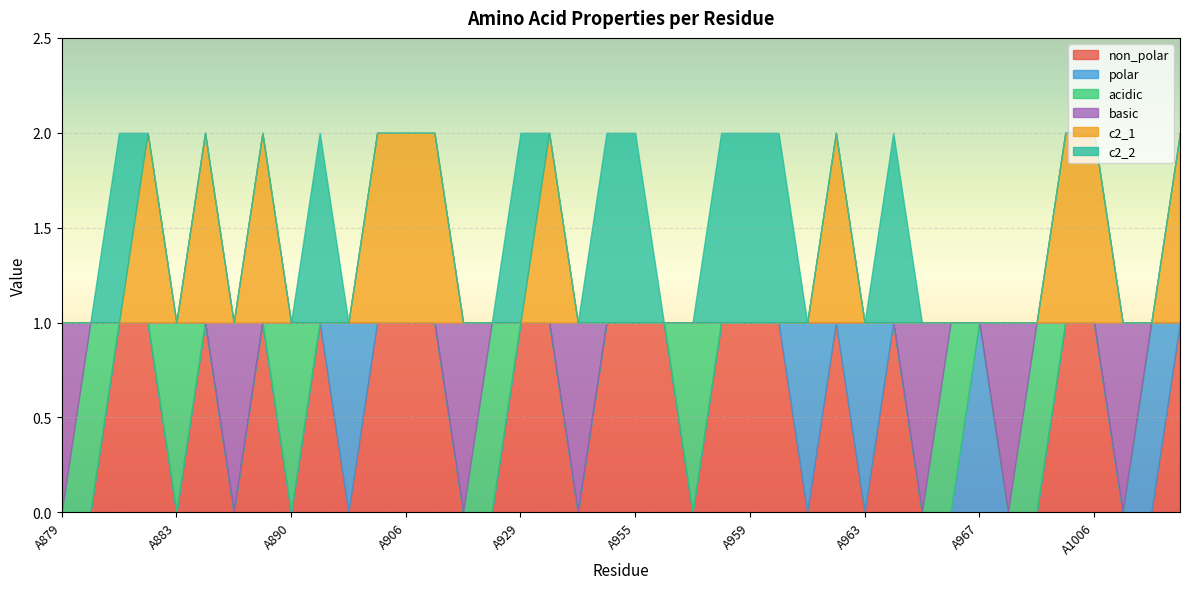

What is the difference between the maximum and minimum values in the basic series?

1